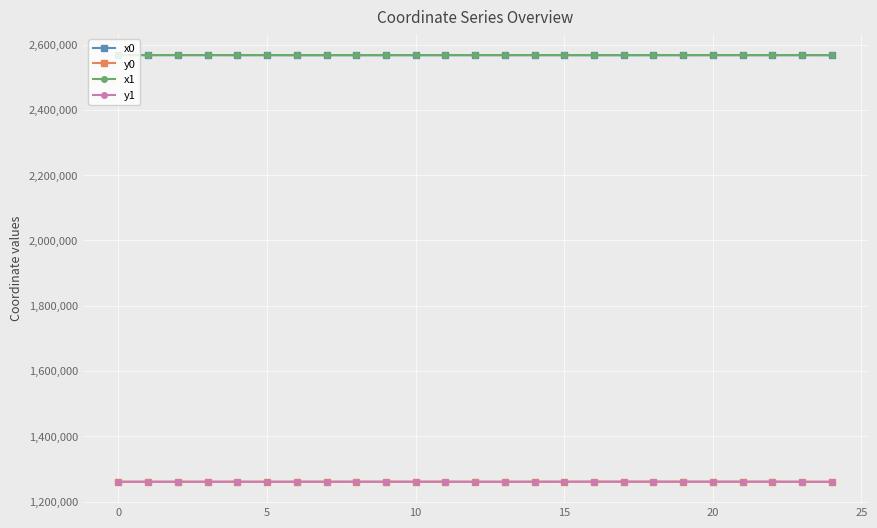

True or false: x0 has more than 2 interior local peaks.

True